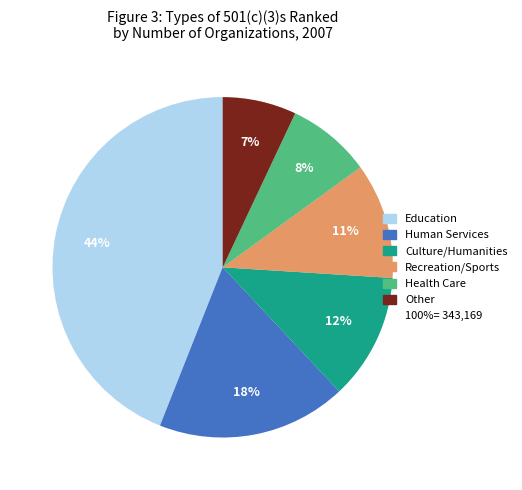

Is there a majority slice in this chart?

No